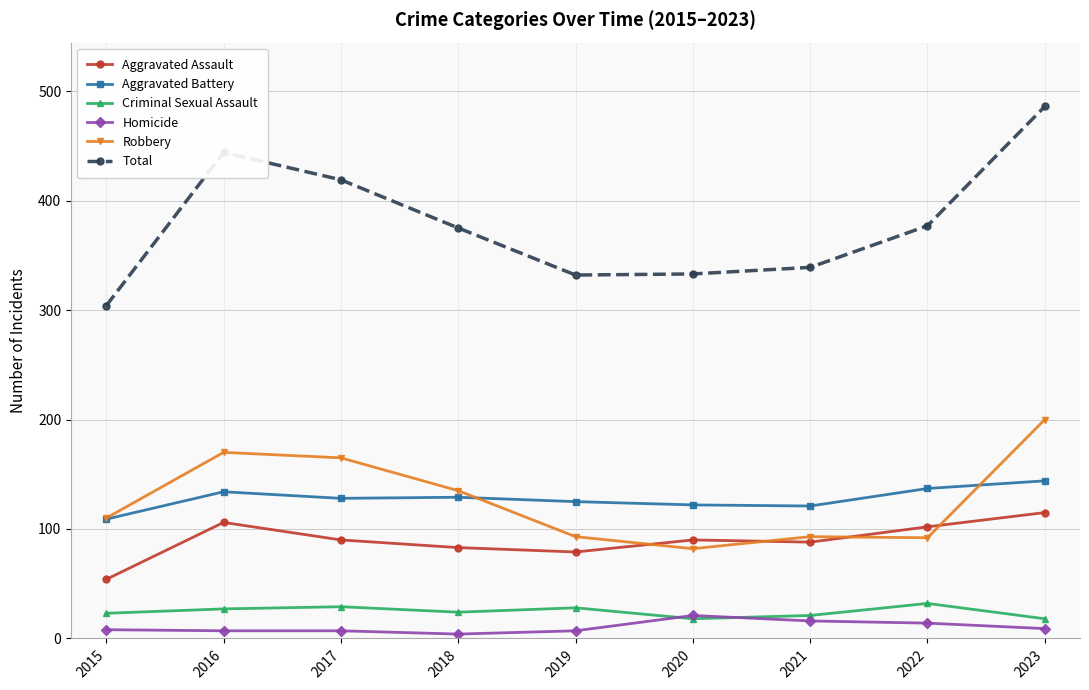

Is it true that Aggravated Assault equals 149 at 2020?

False